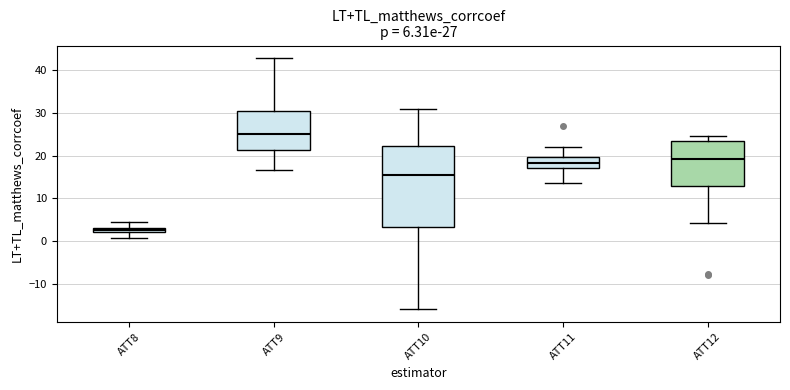

Which box's median line is the highest?

ATT9